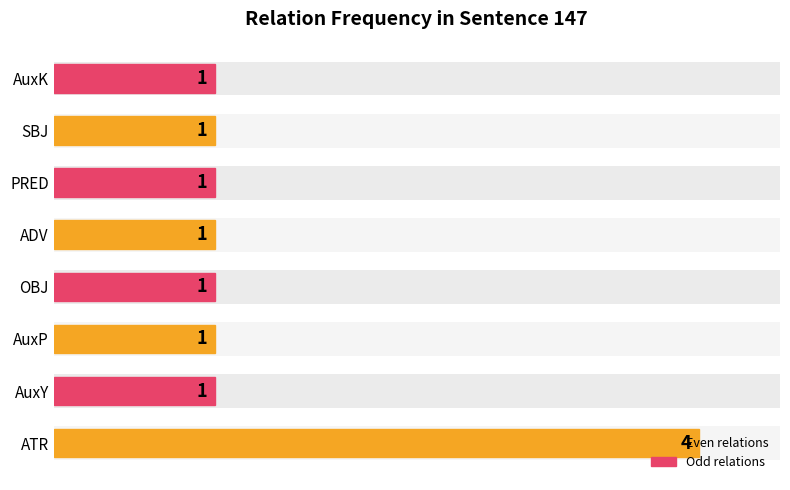

What is the maximum value shown in the chart?

4